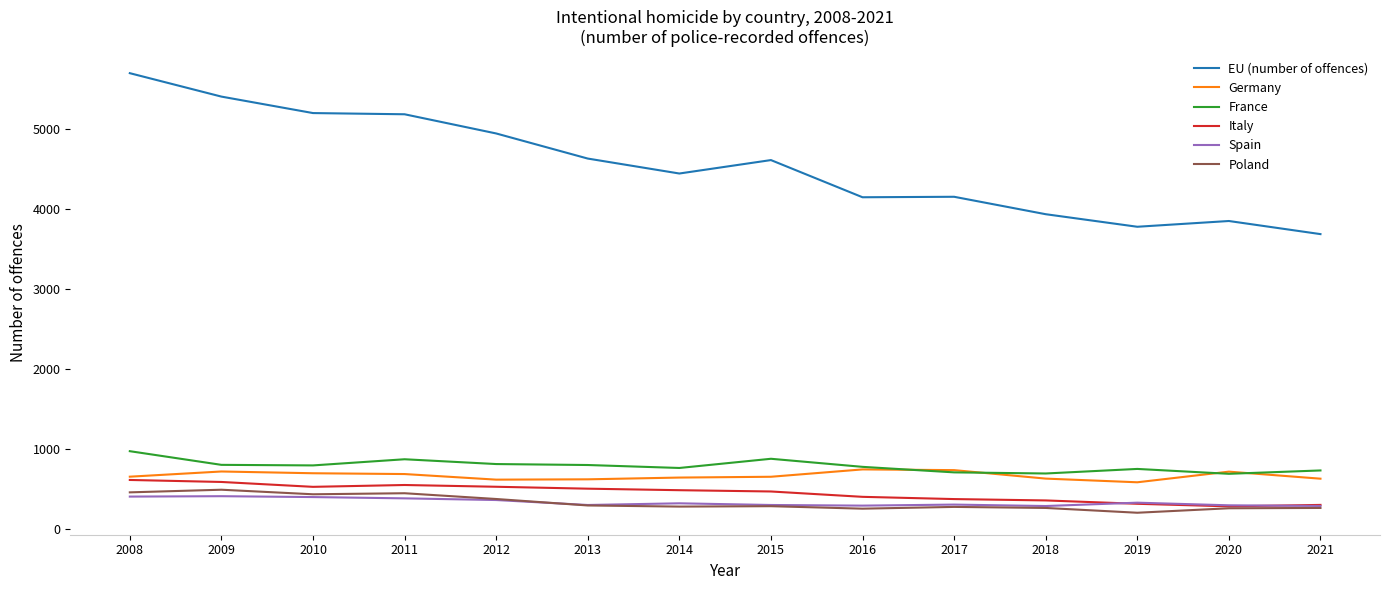

Which category has the highest value across all series?

2008